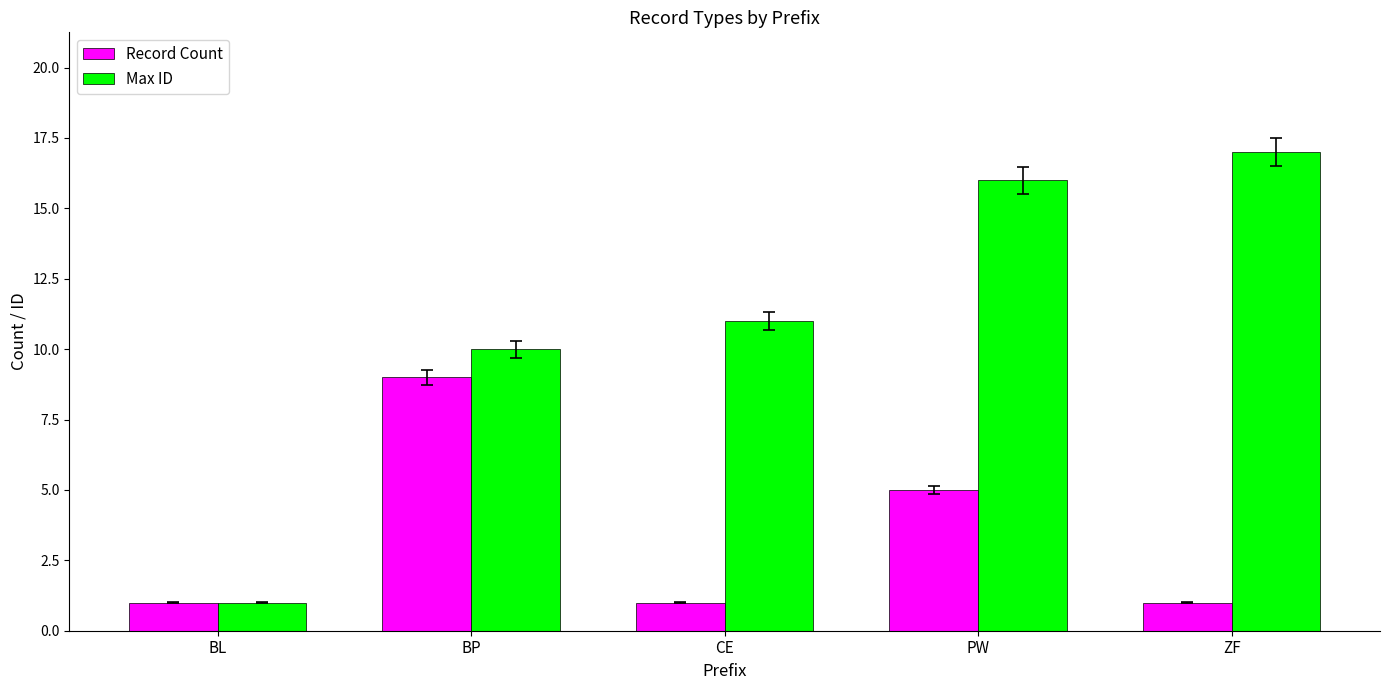

Does the chart contain stacked bars?

No